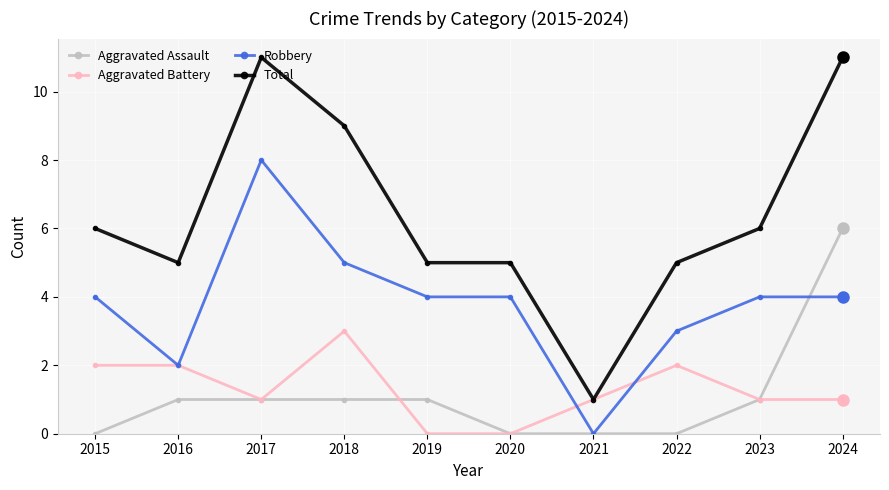

At which label does Aggravated Battery first exceed 1?

2015